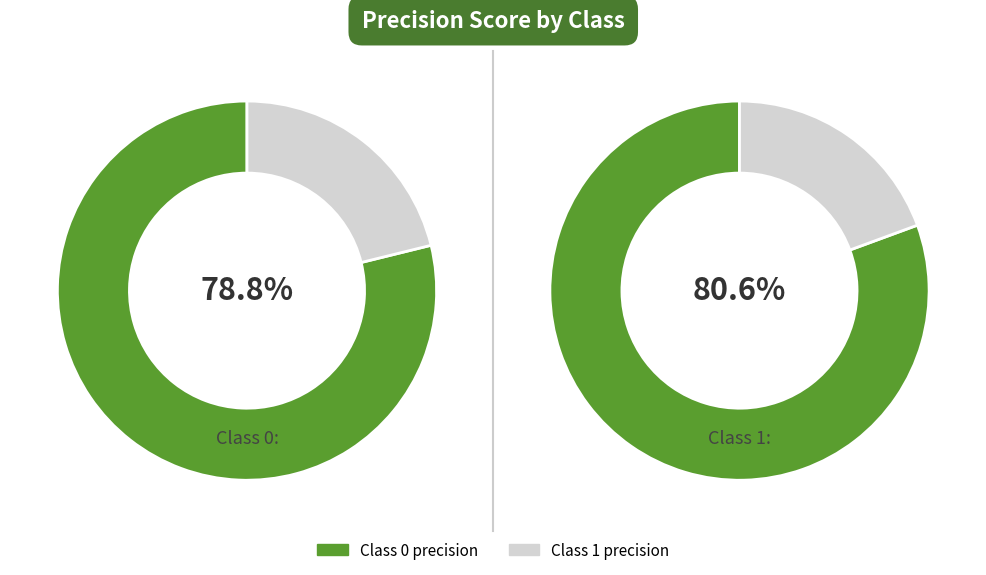

How many segments does this pie chart have?

2